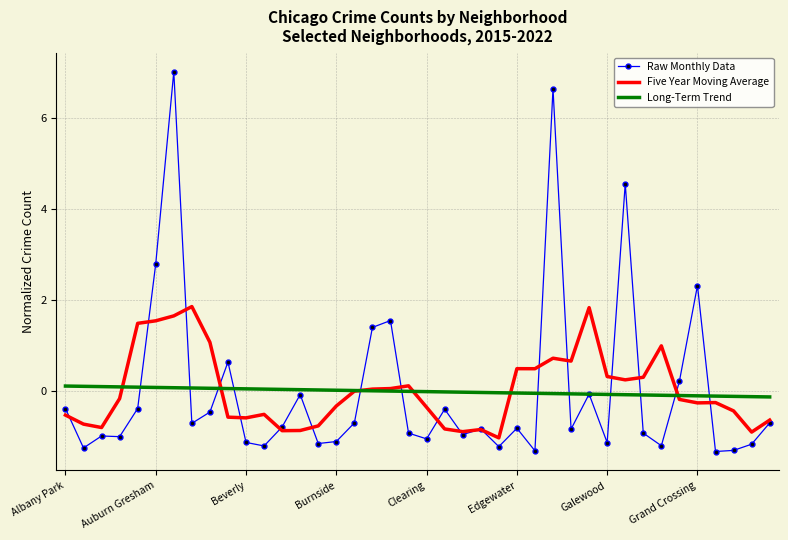

Which series has the largest range (max minus min)?

Raw Monthly Data